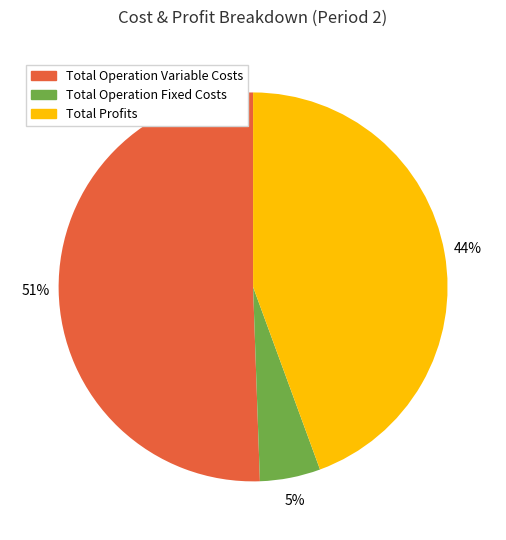

Is there a majority slice in this chart?

Yes